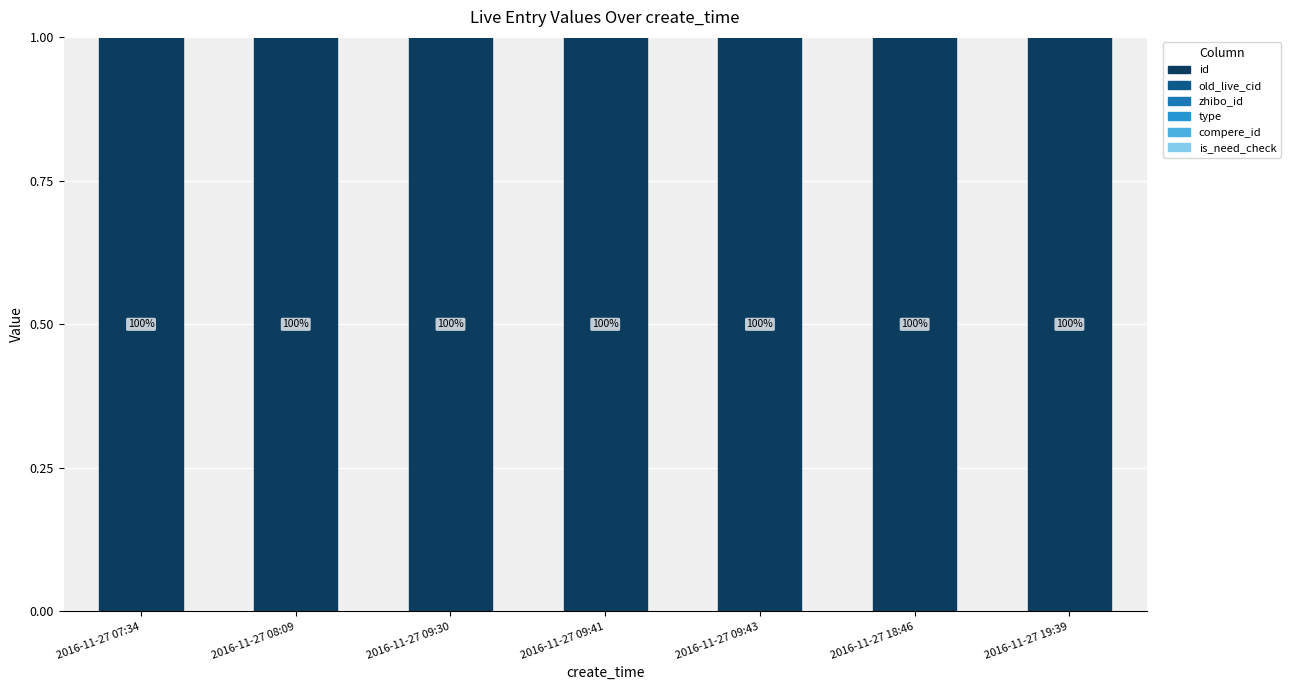

What is the label of the 6th bar from the right?

2016-11-27 08:09